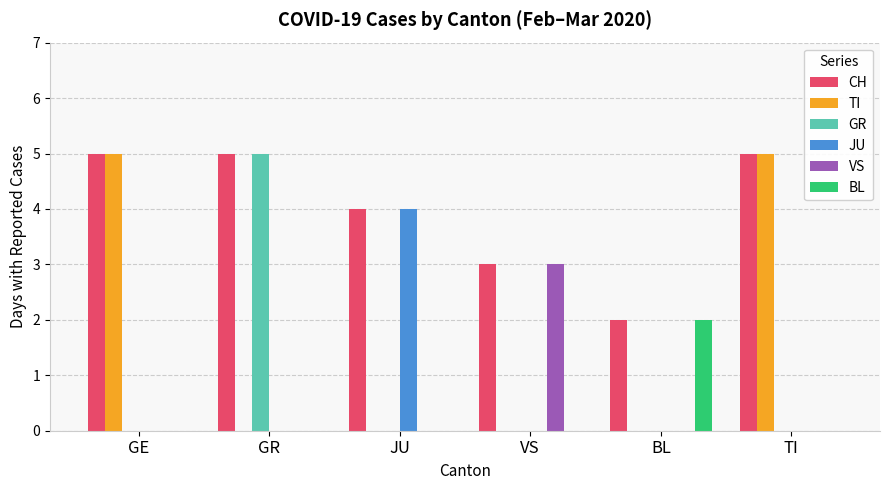

Is the value of CH at GR greater than the value of TI at VS?

Yes